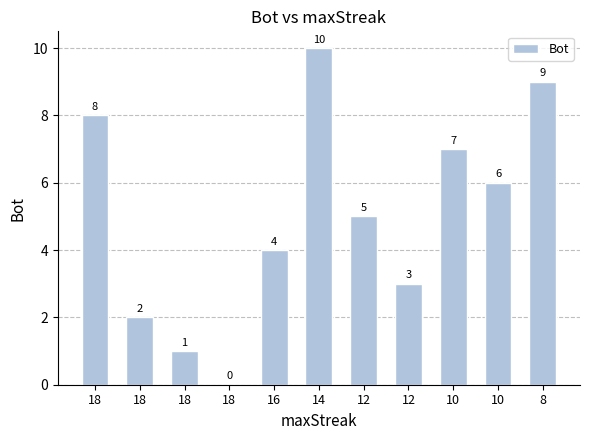

What is the value of the 7th bar from the left?

5